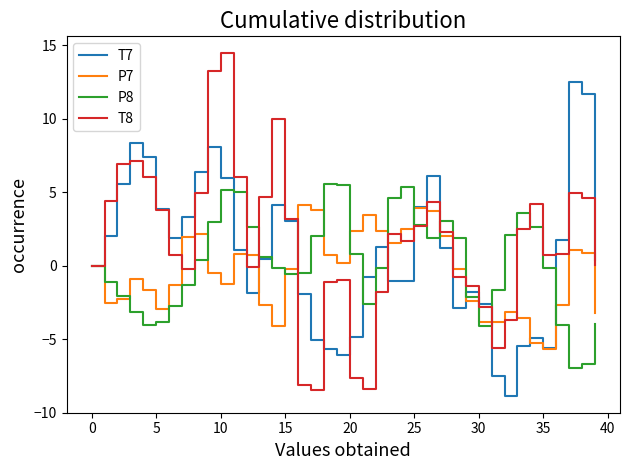

Which series has the largest range (max minus min)?

T8